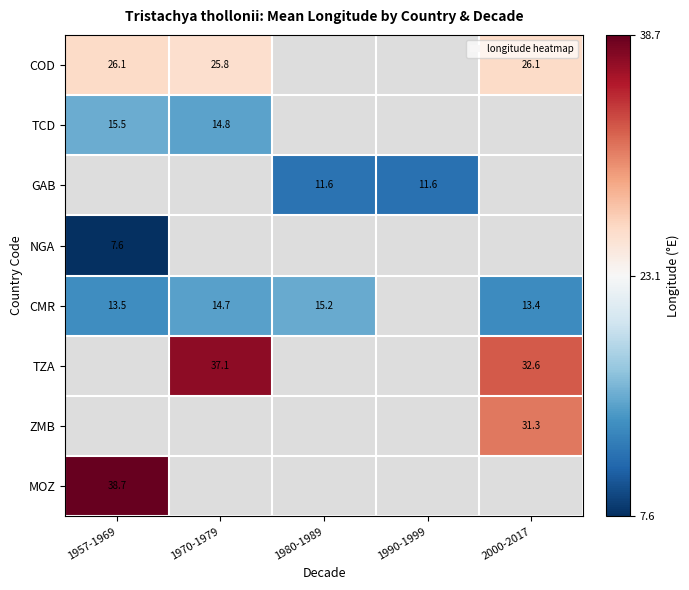

The value of GAB at 1990-1999 is 11.6. True or false?

True